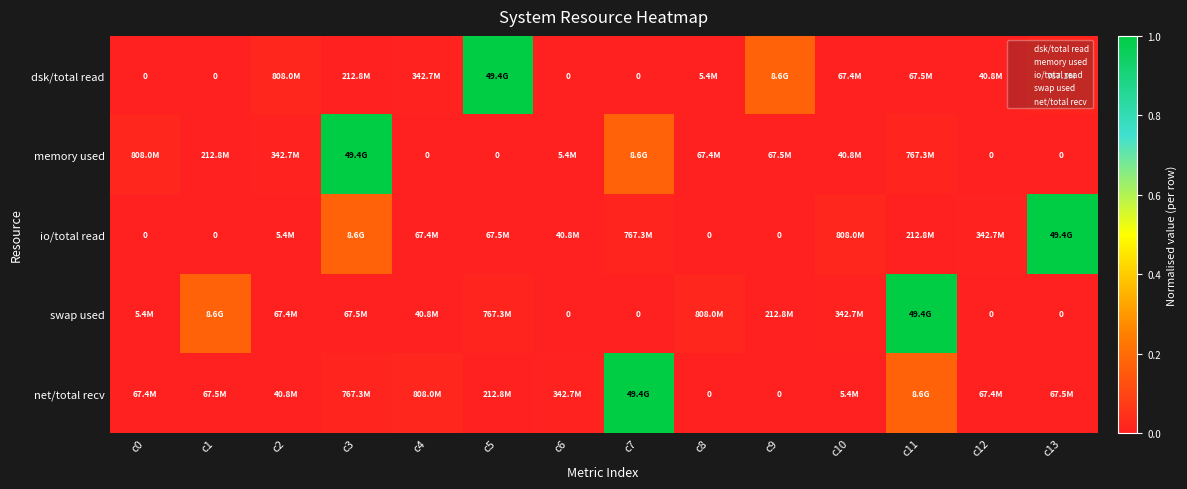

At how many categories does at least one series exceed 0?

14